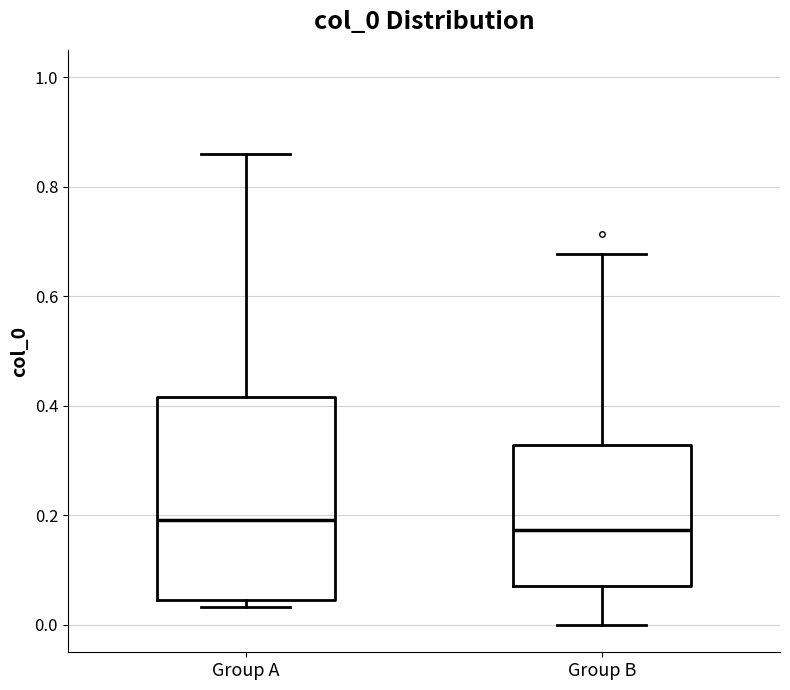

Comparing the boxes themselves (not the whiskers), which one is the tallest?

Group A